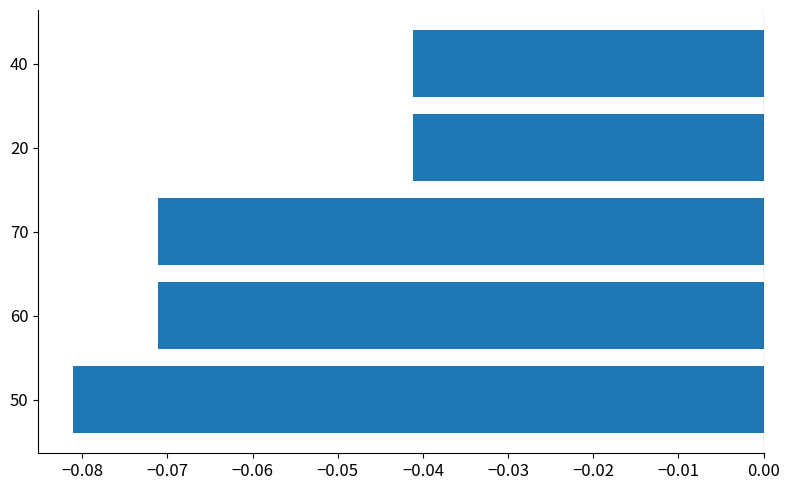

Between 70 and 50, which is larger?

70